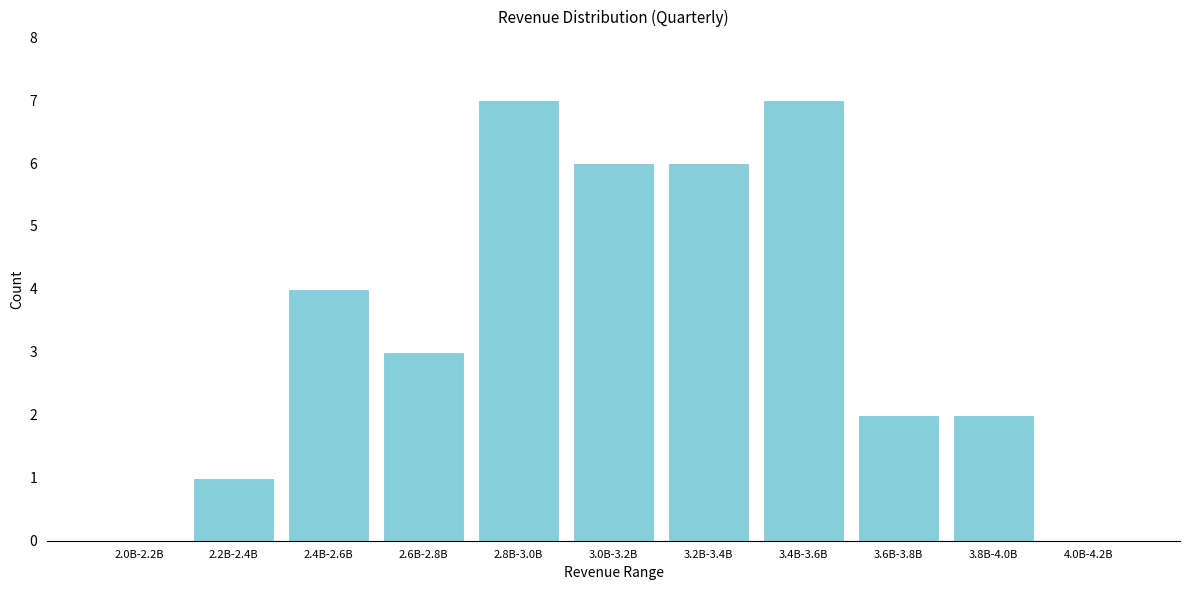

Reading left to right, list all the values displayed in this chart.

2.0B-2.2B=0	2.2B-2.4B=1	2.4B-2.6B=4	2.6B-2.8B=3	2.8B-3.0B=7	3.0B-3.2B=6	3.2B-3.4B=6	3.4B-3.6B=7	3.6B-3.8B=2	3.8B-4.0B=2	4.0B-4.2B=0